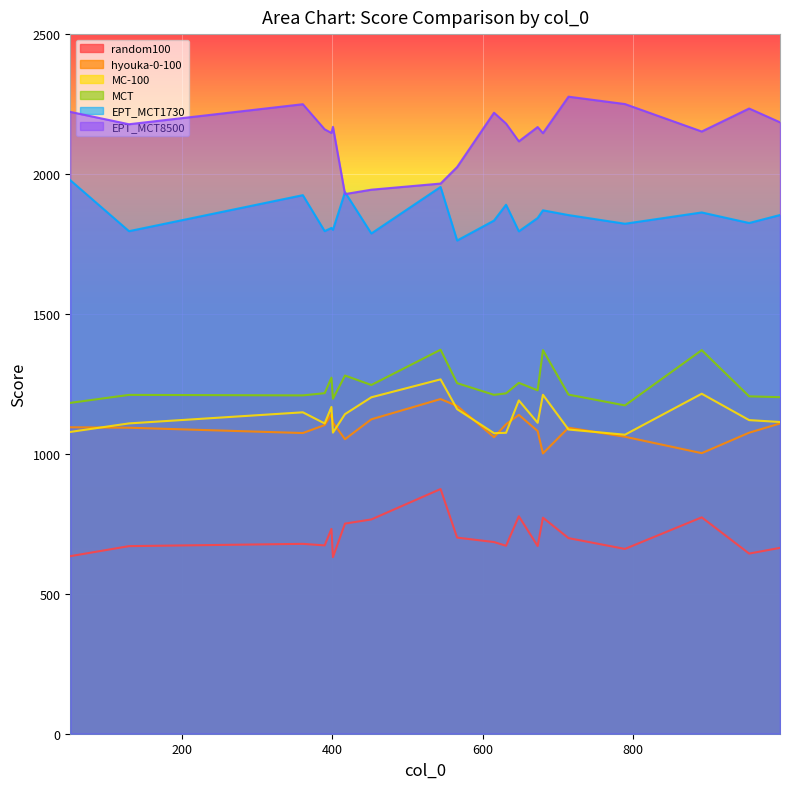

What is the greatest value displayed?

2276.4